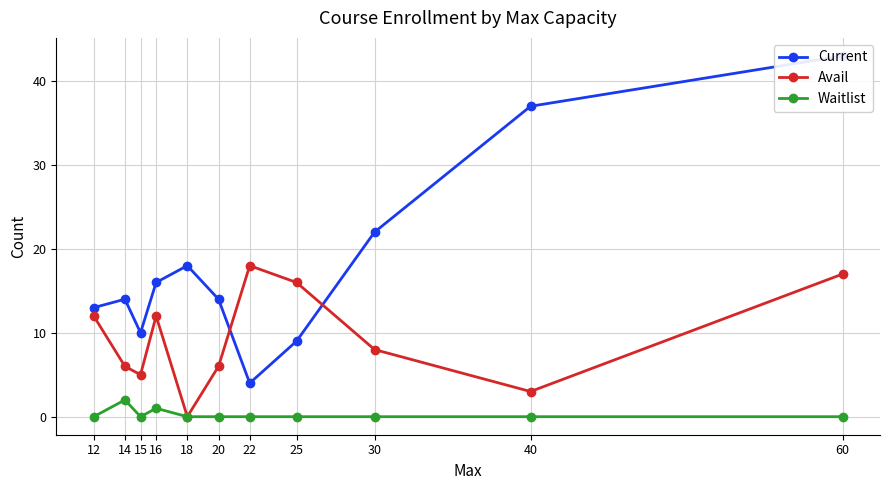

What is the value of the Waitlist point at the 4th from the left?

1